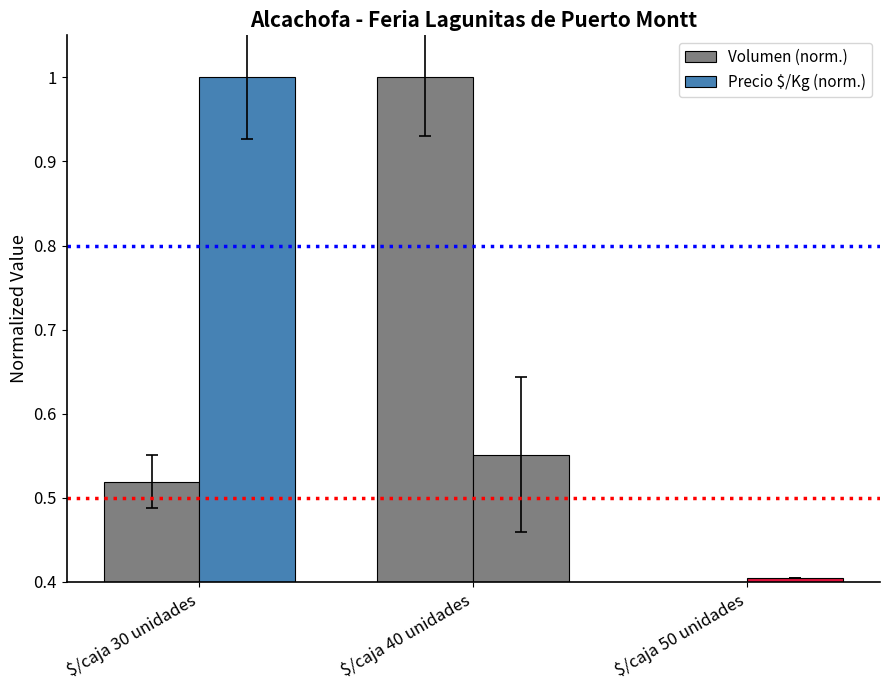

How many bars are there in each group?

2